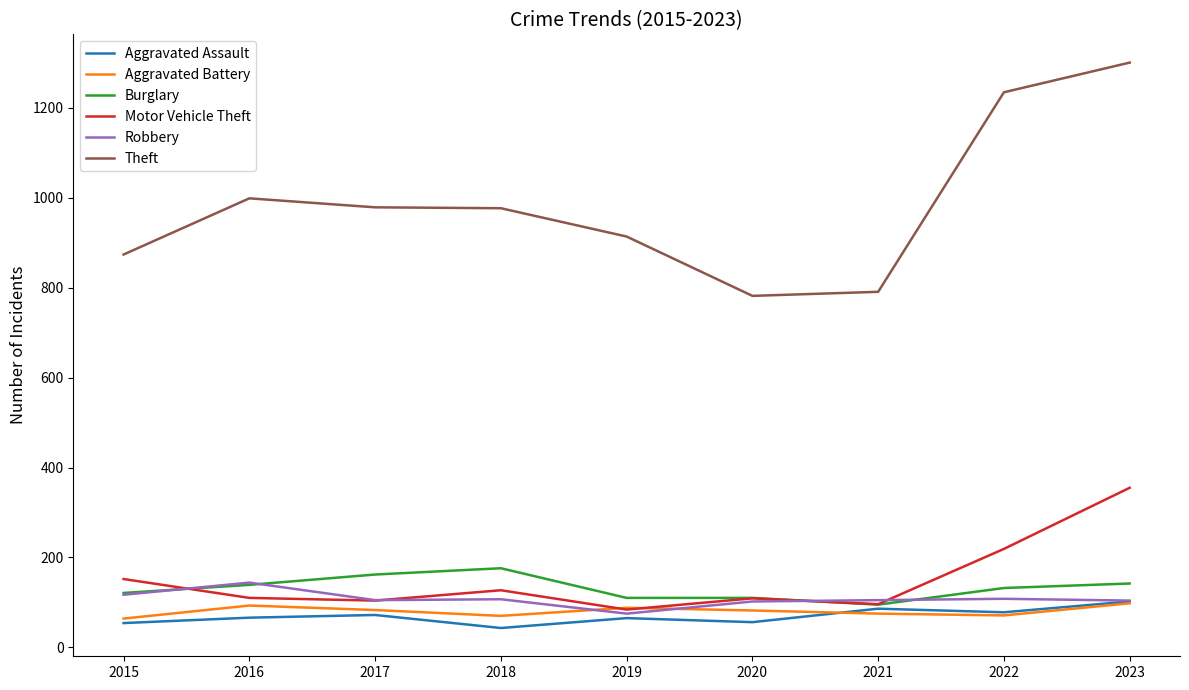

Is it true that Aggravated Battery equals 25 at 2018?

False